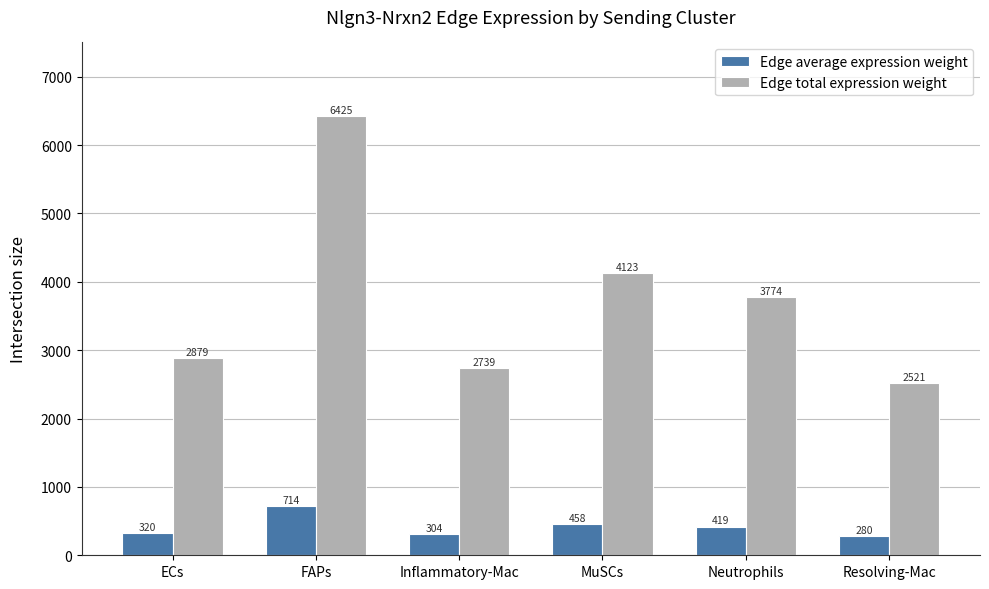

Which series has the largest total across all categories?

Edge total expression weight